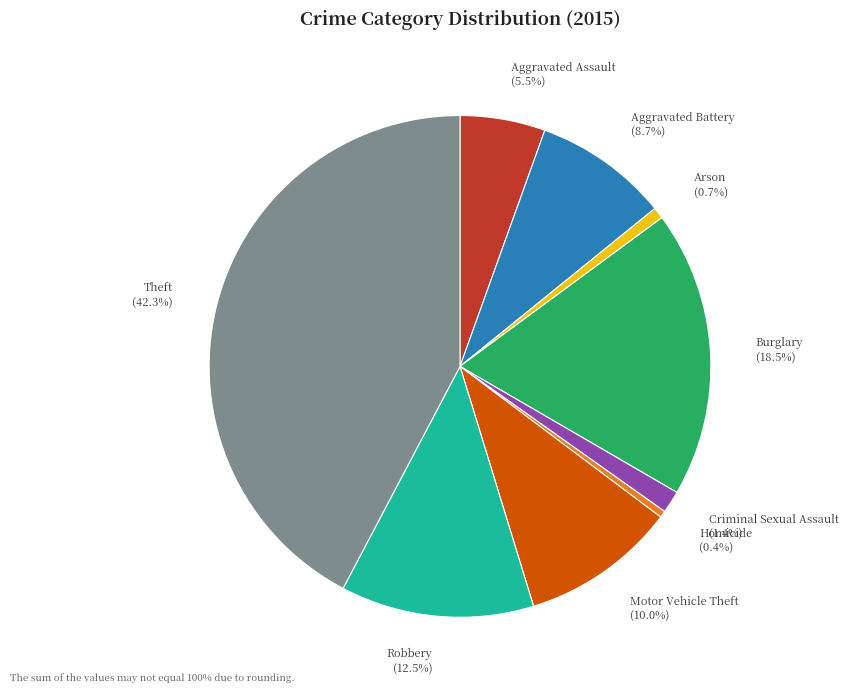

To the nearest percent, what is the average slice percentage?

11%